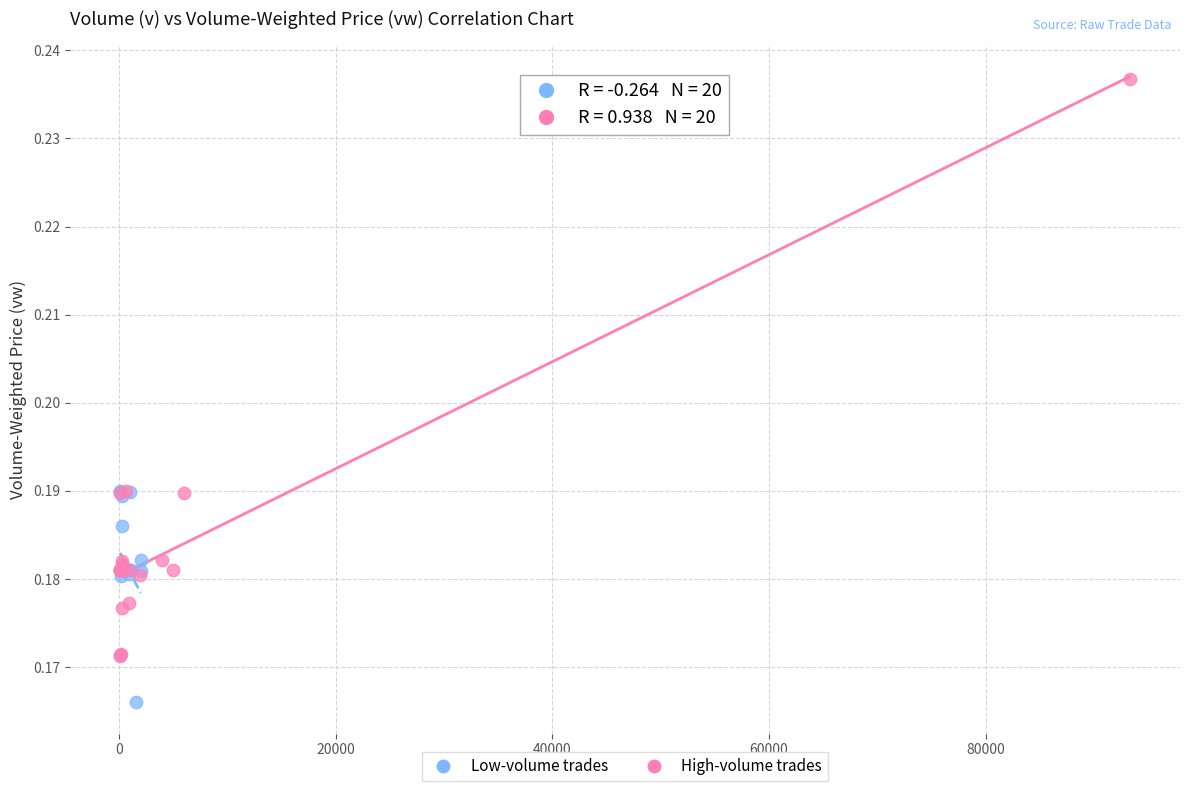

Which series contains the lowest Y value?

Low-volume trades